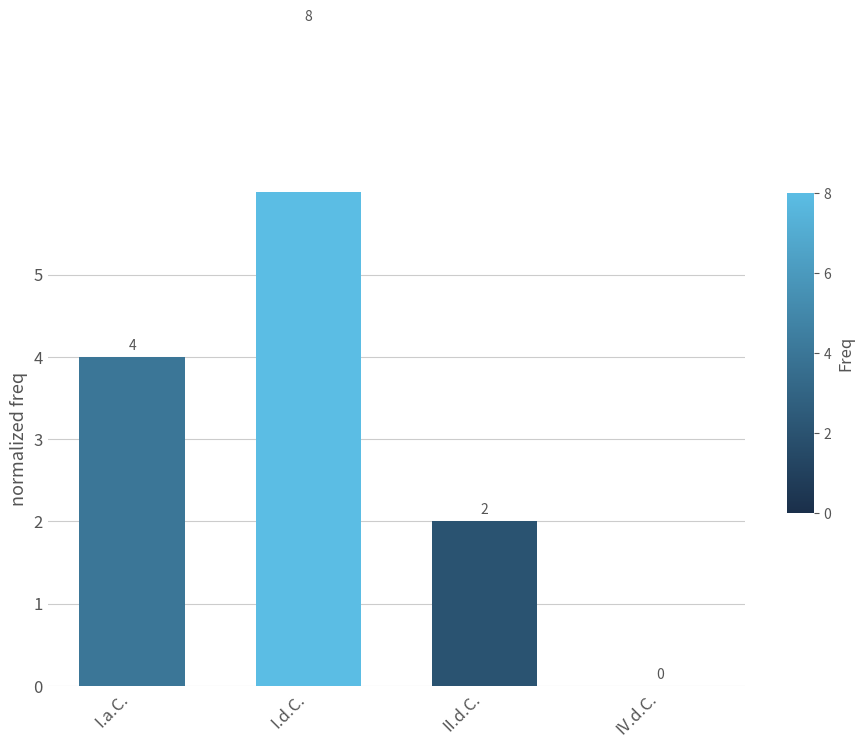

What is the greatest value displayed?

8